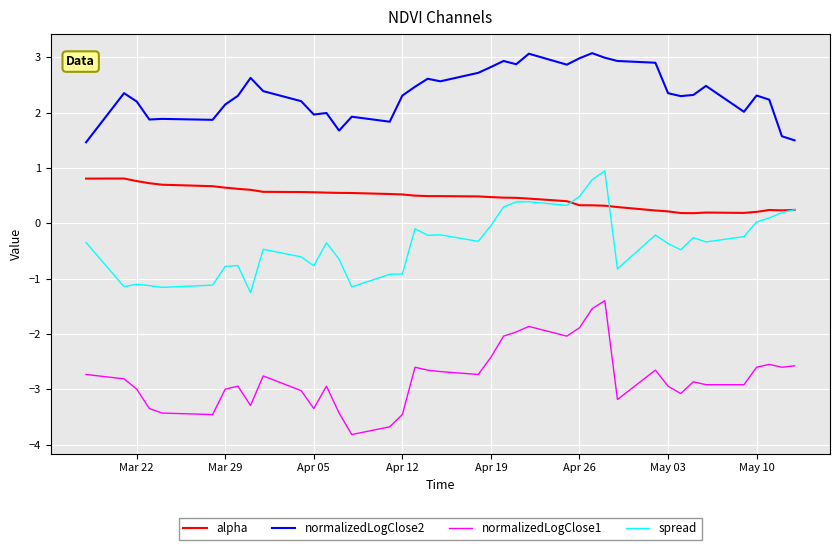

Rank the series by their average value, from highest to lowest.

normalizedLogClose2, alpha, spread, normalizedLogClose1